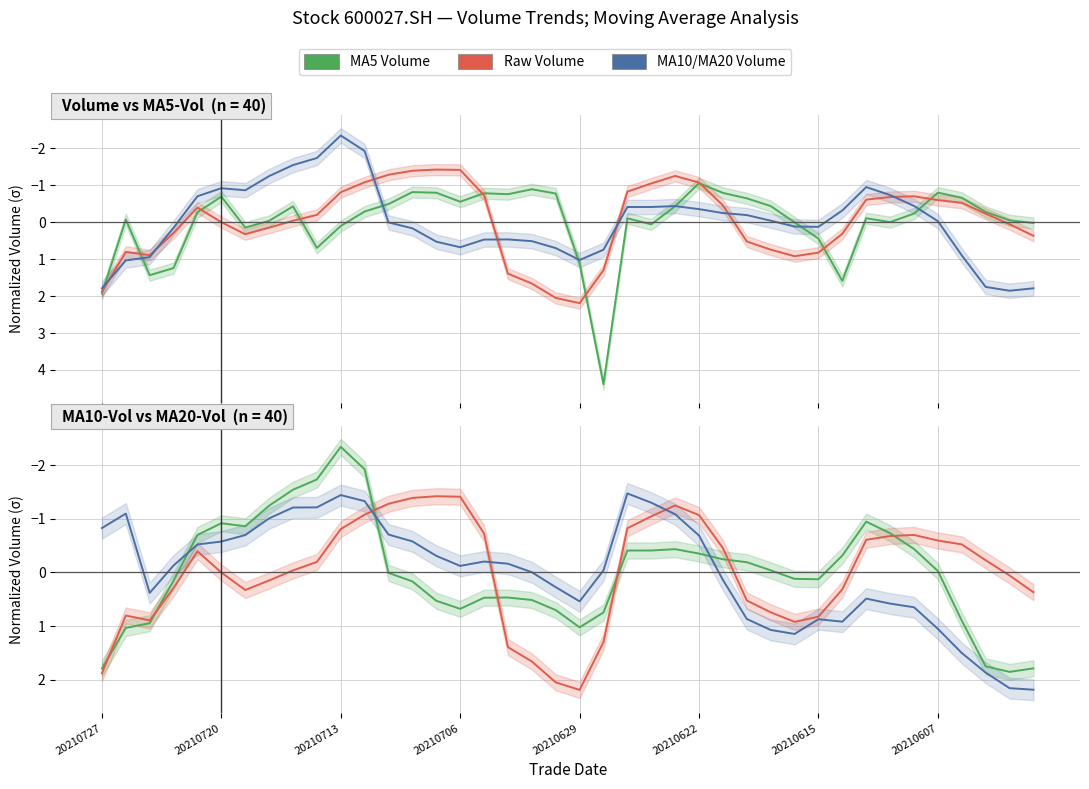

What is the difference between the MA5 Volume values at 20210720 and 11?

3.0